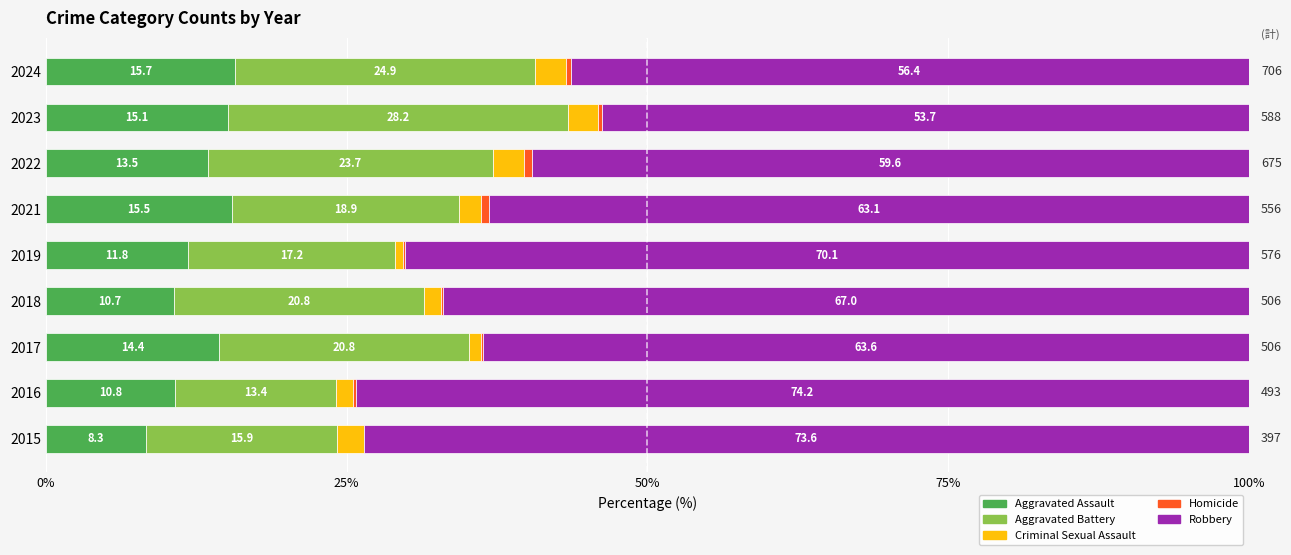

Count the number of categories in the chart.

9